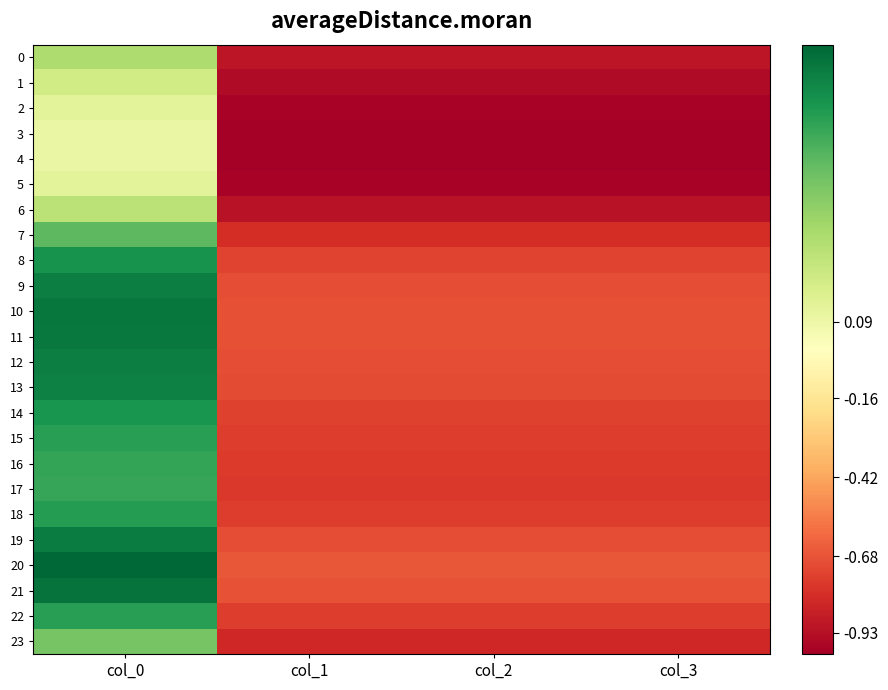

What is the total value across all series at col_2?

-19.2